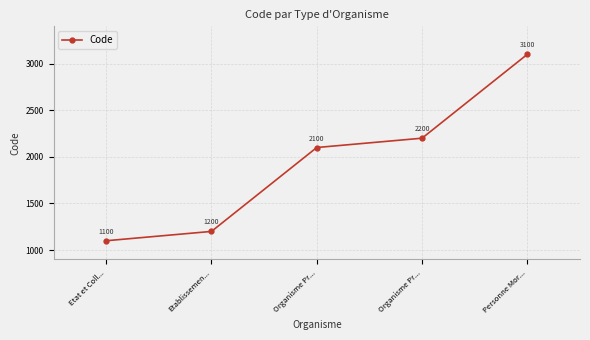

What is the difference between the second highest and minimum values?

1100